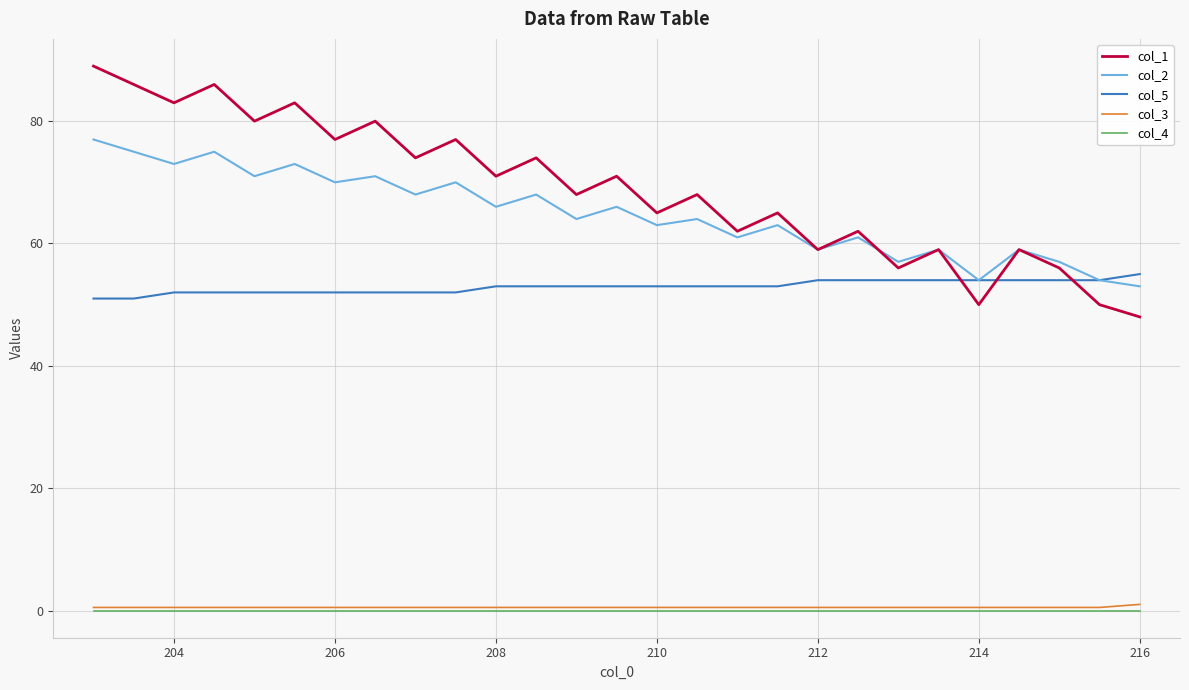

What are all the series names shown in the legend?

col_1, col_2, col_5, col_3, col_4